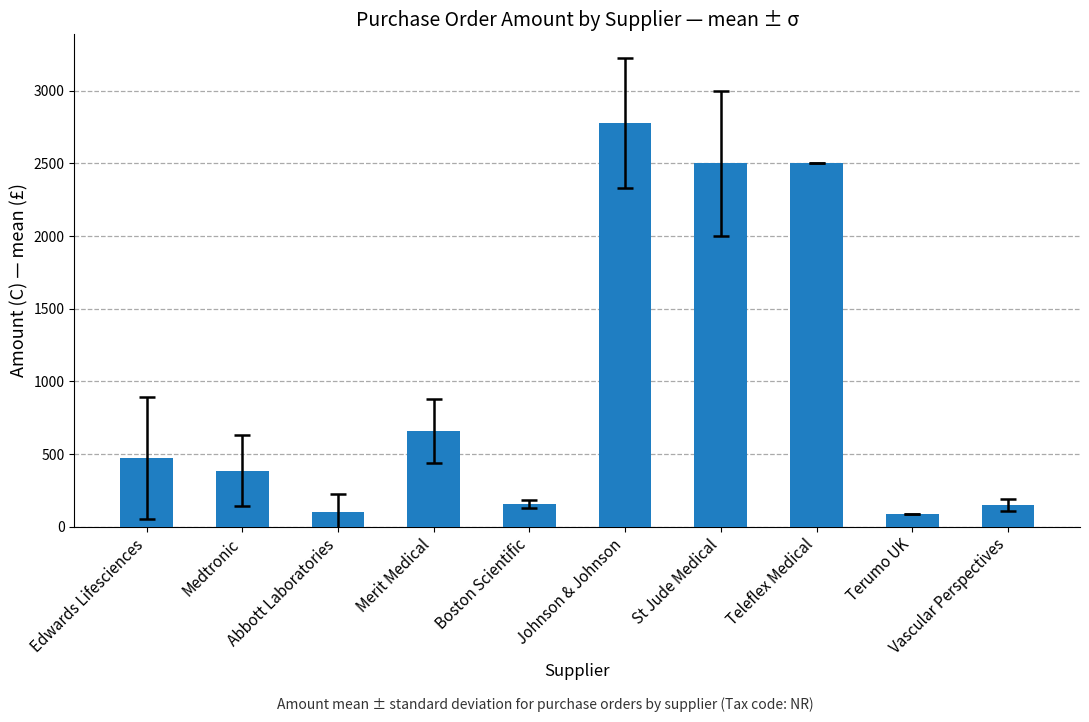

The chart shows a value of 2778.1 at Johnson & Johnson. True or false?

True